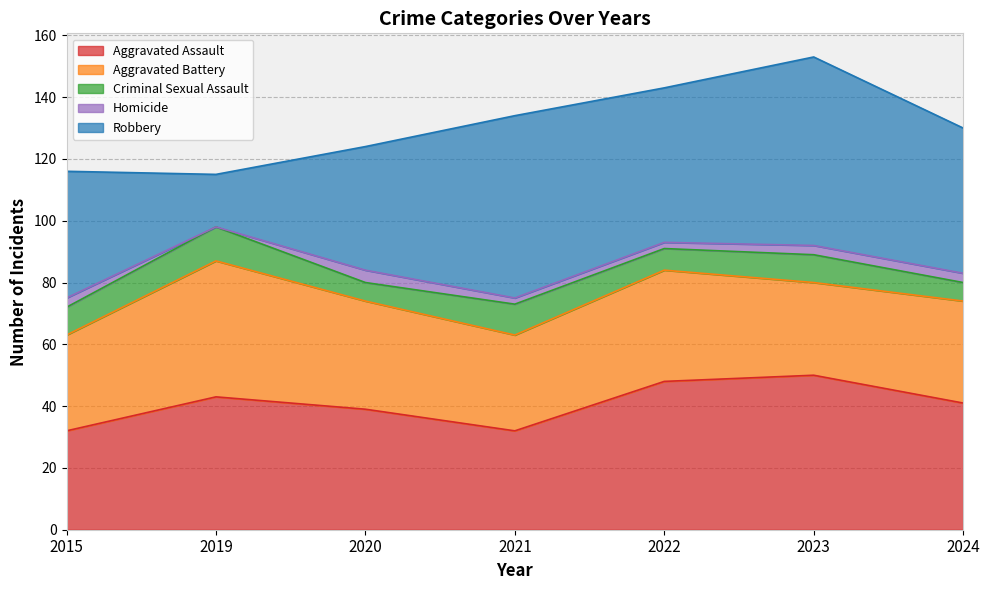

At how many categories does at least one series exceed 16?

7